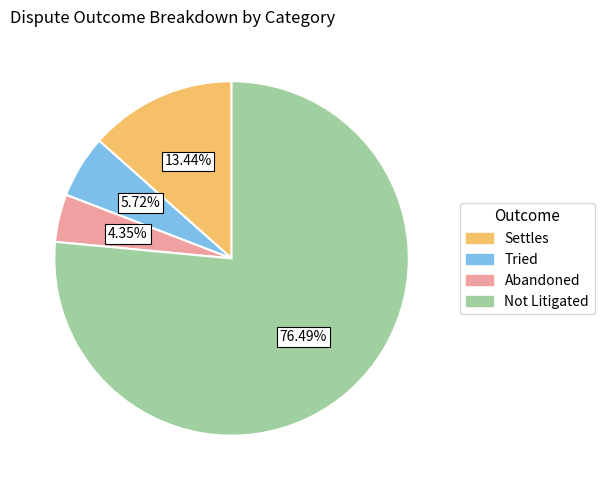

To the nearest percent, what is the difference between the largest and smallest slice percentages?

72%